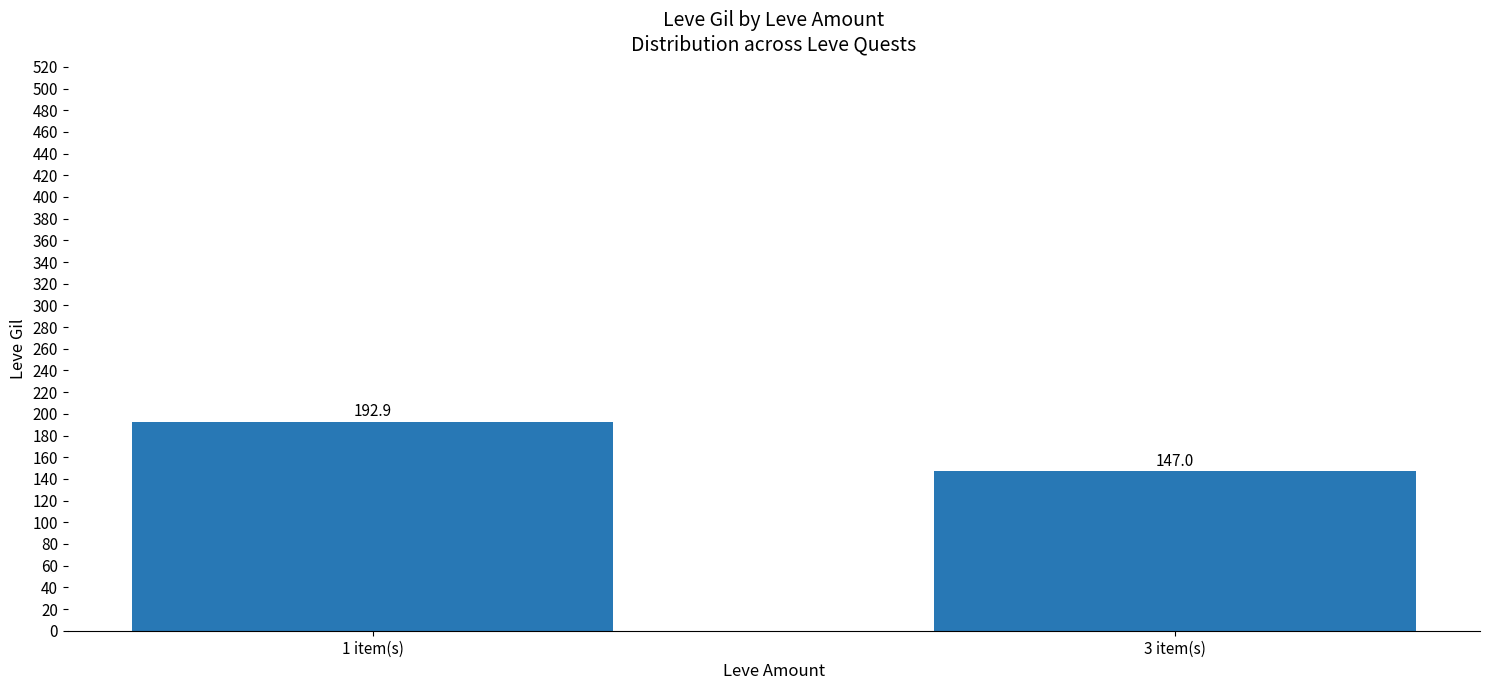

Rank the categories by value from lowest to highest.

3 item(s), 1 item(s)